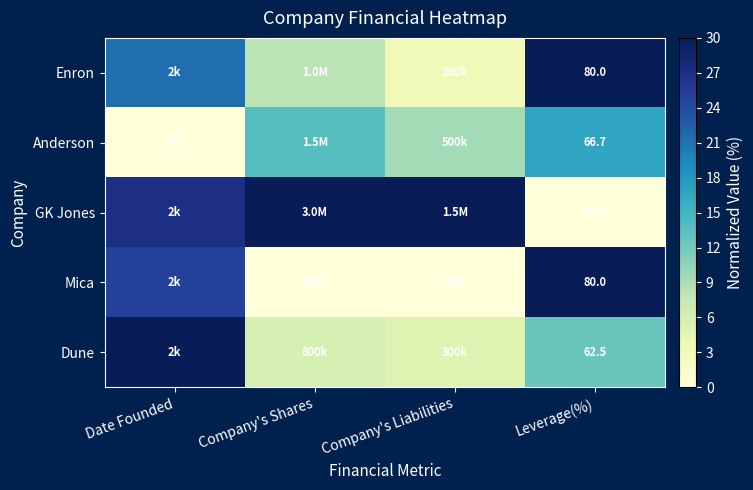

What is the difference between the second highest and minimum values in the Mica series?

25.0